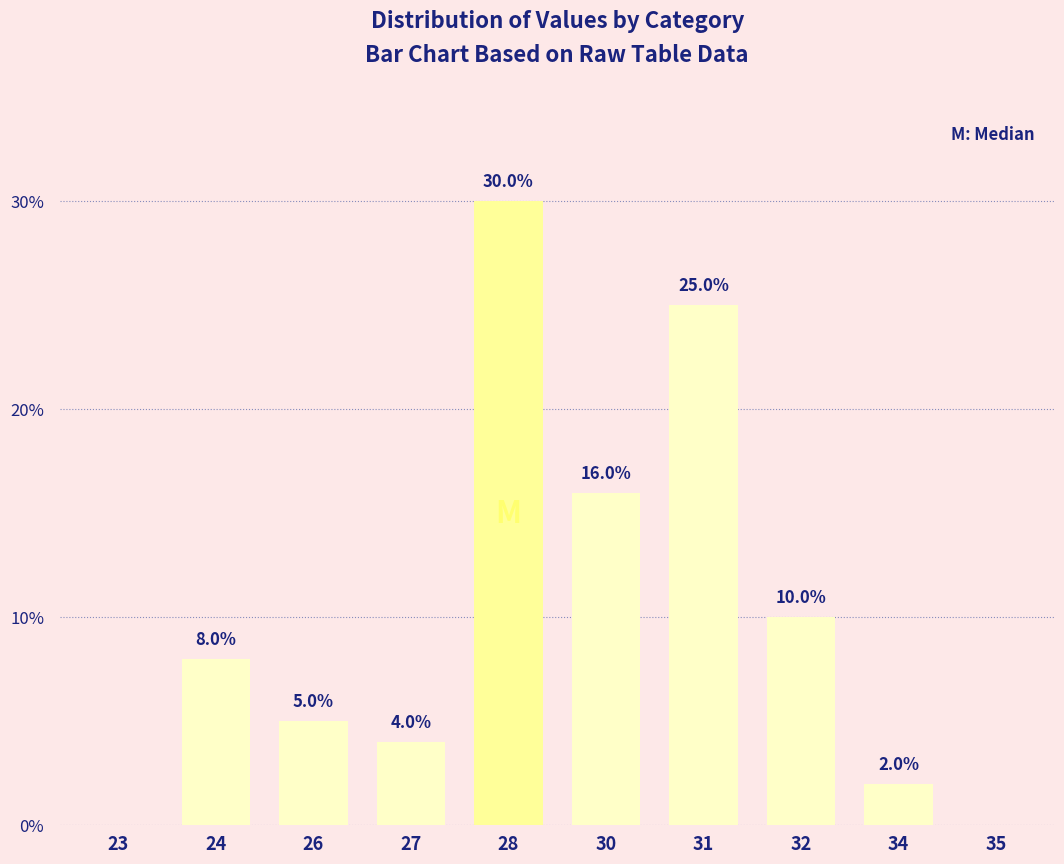

At which label is the value closest to 15?

30